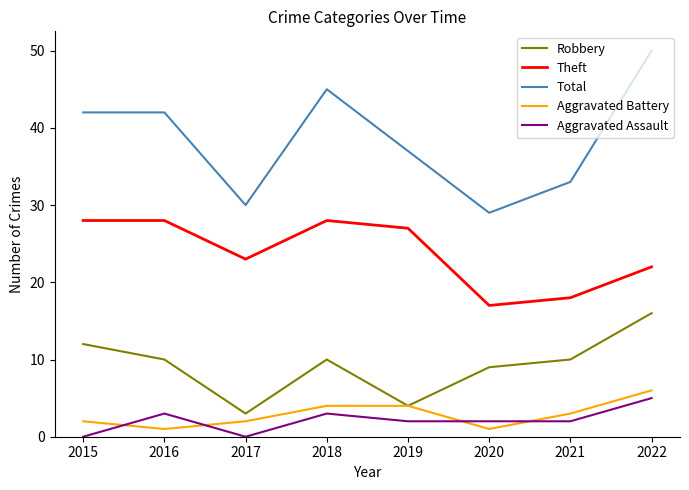

In Robbery, how many points are lower than both neighbors (excluding endpoints)?

2